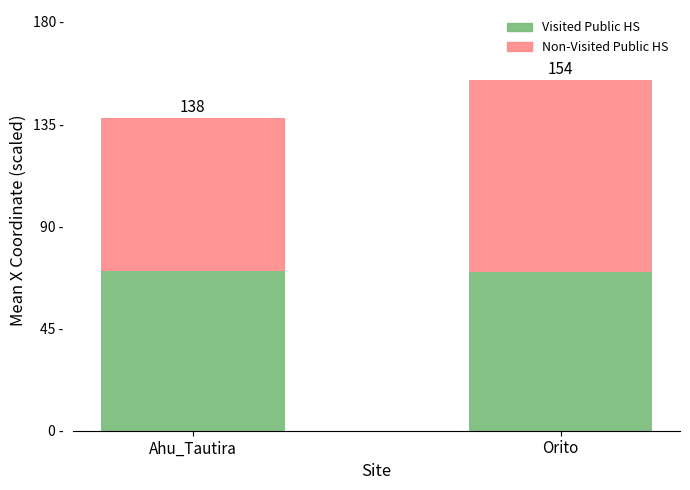

What are all the series names shown in the legend?

Visited Public HS, Non-Visited Public HS